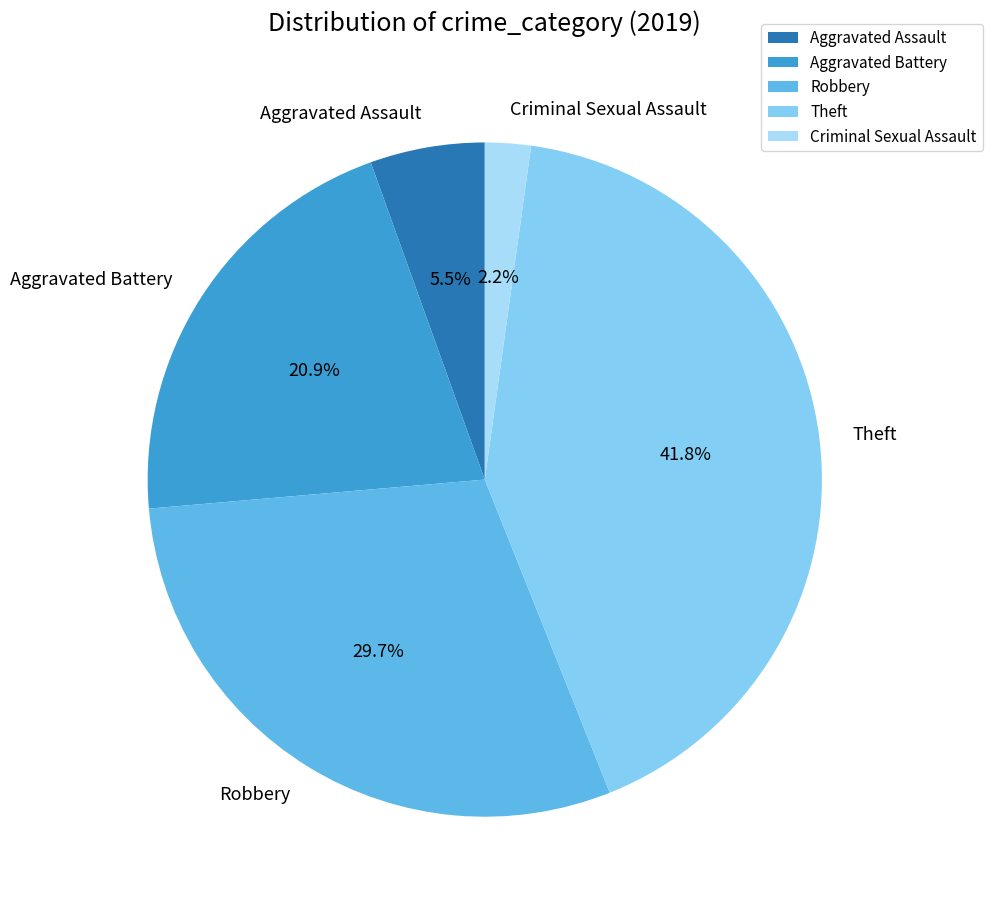

Rank the categories by value from highest to lowest.

Theft, Robbery, Aggravated Battery, Aggravated Assault, Criminal Sexual Assault